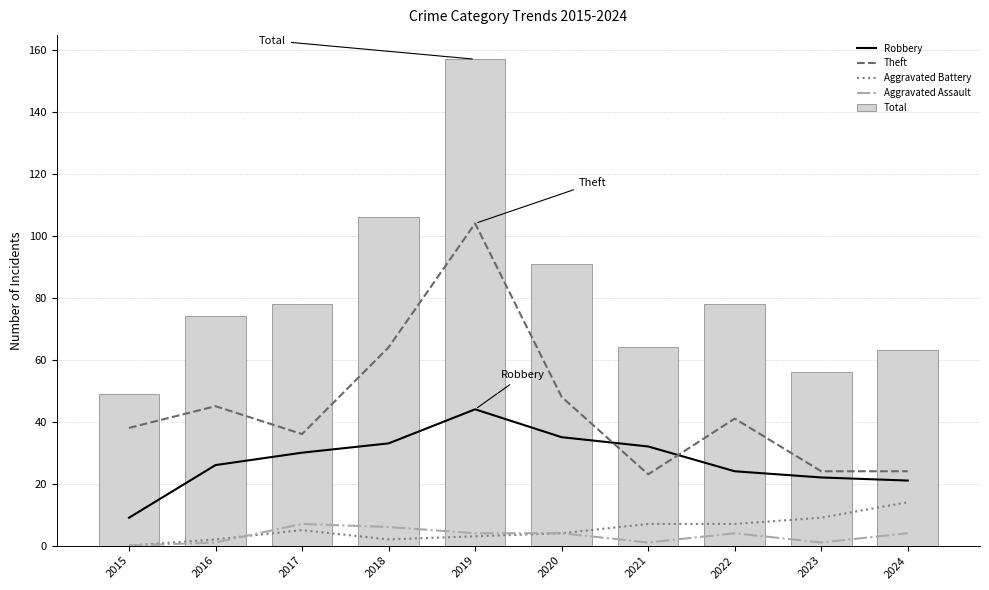

Where does the Aggravated Assault series first go above 4?

2017